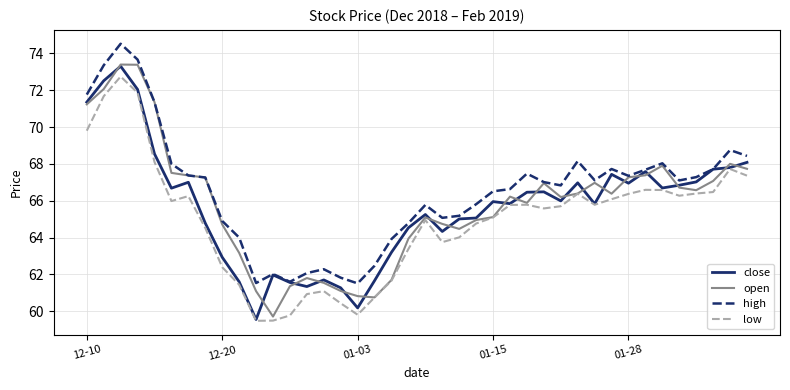

Which series has the largest total across all categories?

high